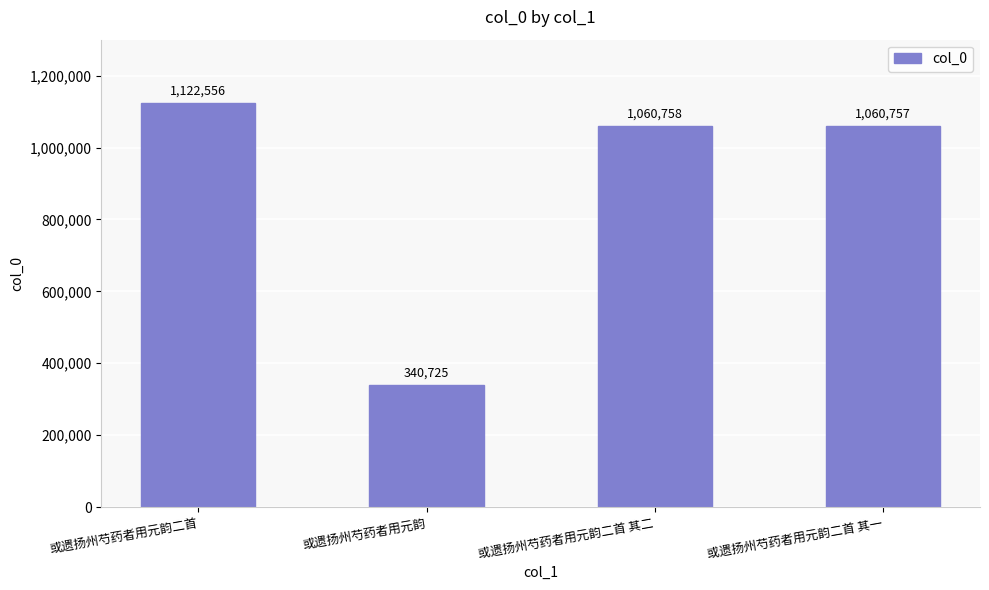

Reading left to right, transcribe all the data shown in this chart.

或遗扬州芍药者用元韵二首=1122556	或遗扬州芍药者用元韵=340725	或遗扬州芍药者用元韵二首 其二=1060758	或遗扬州芍药者用元韵二首 其一=1060757